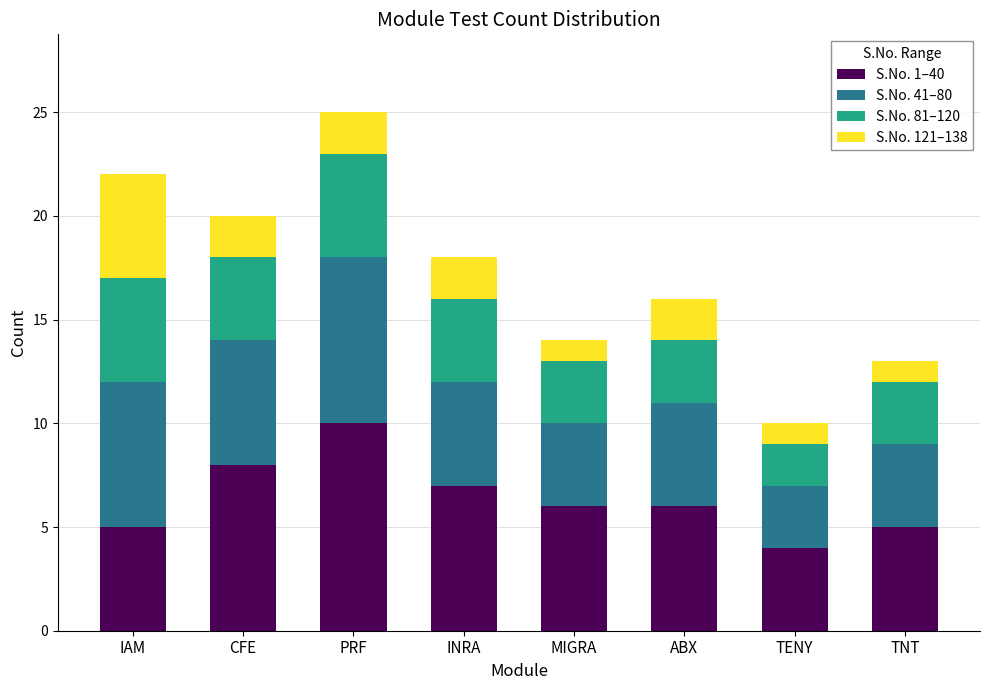

Which category has the lowest value in the S.No. 1–40 series?

TENY